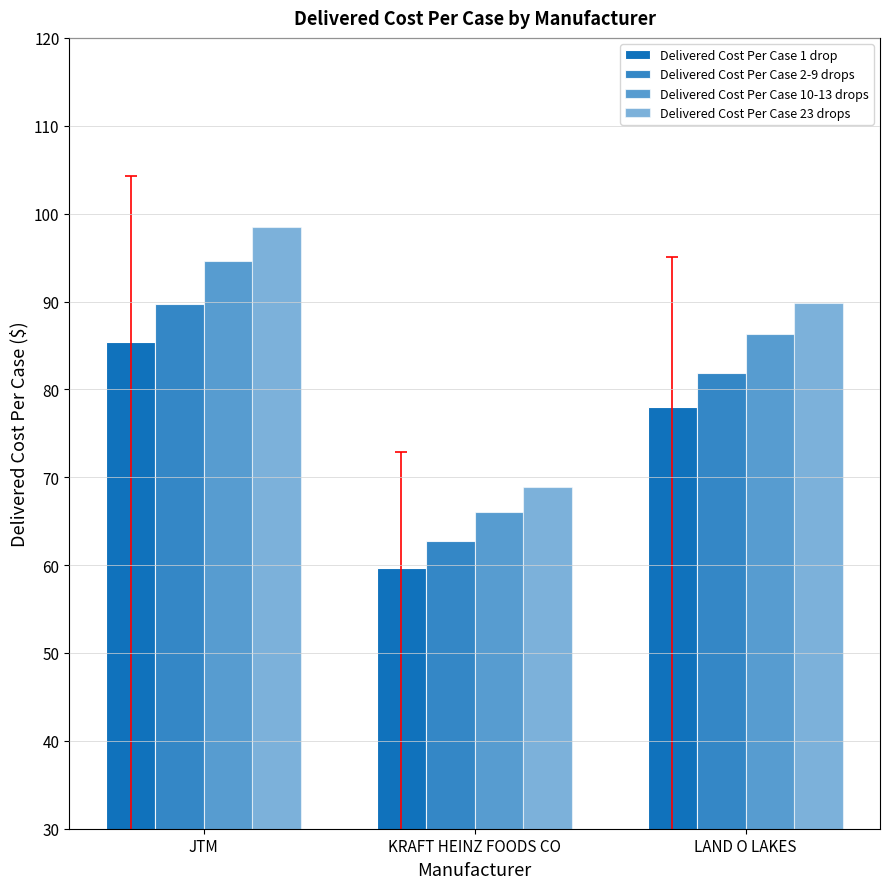

How many bars are there in each group?

4